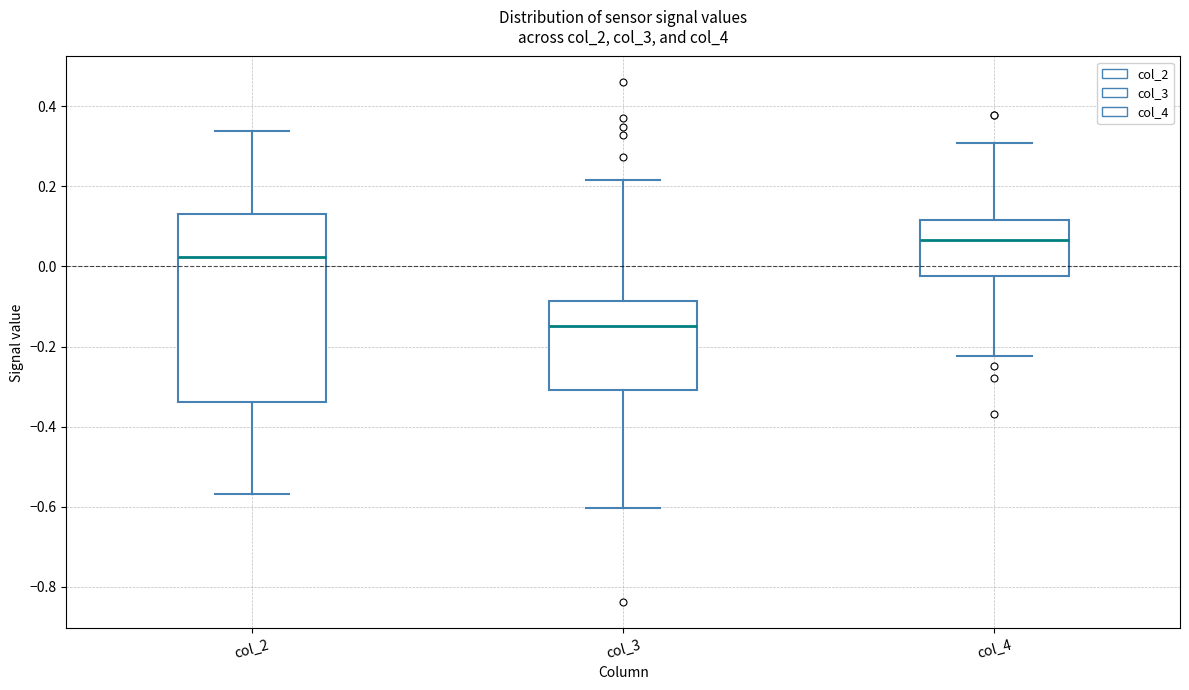

Comparing the boxes themselves (not the whiskers), which one is the tallest?

col_2